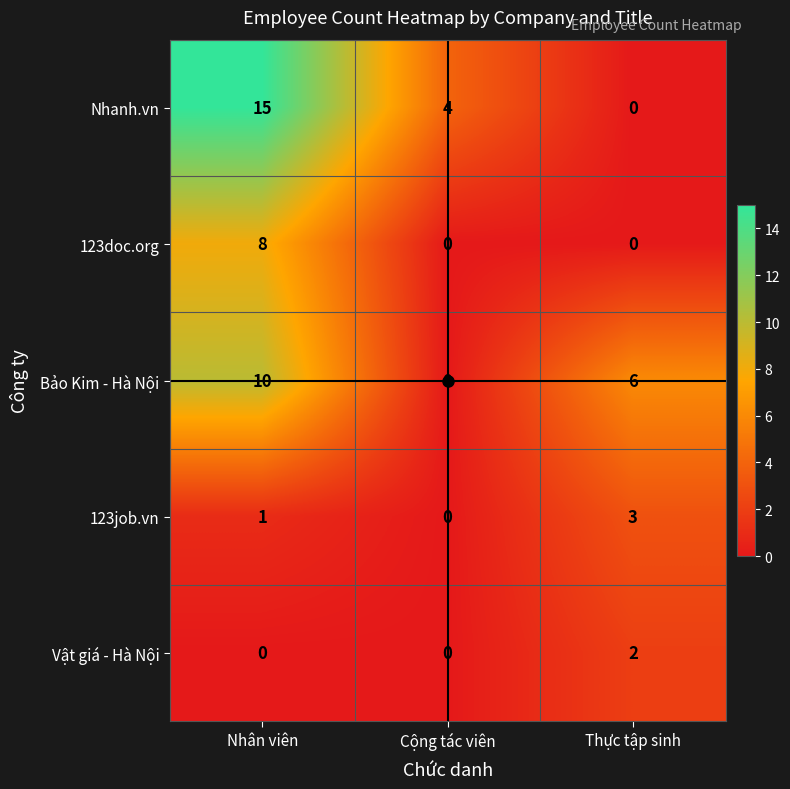

How many data points in Nhanh.vn are less than 4?

1